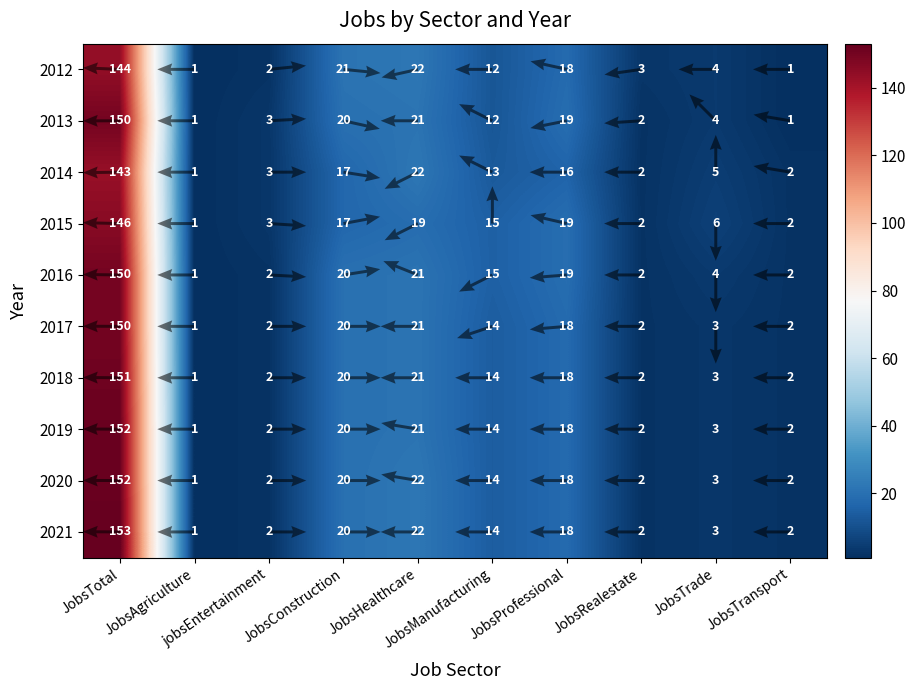

At which category is the sum across all series the highest?

JobsTotal